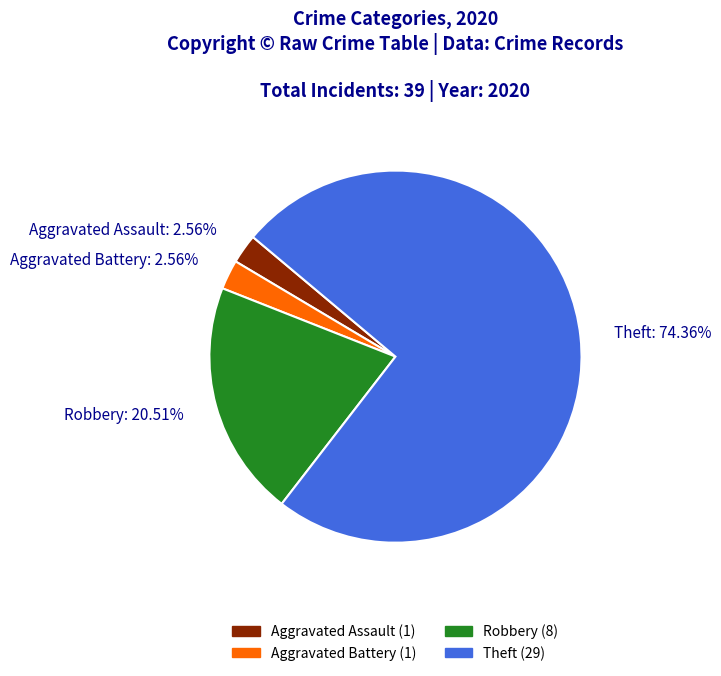

Combined, do Robbery: 20.51% and Theft: 74.36% account for over 50%?

Yes